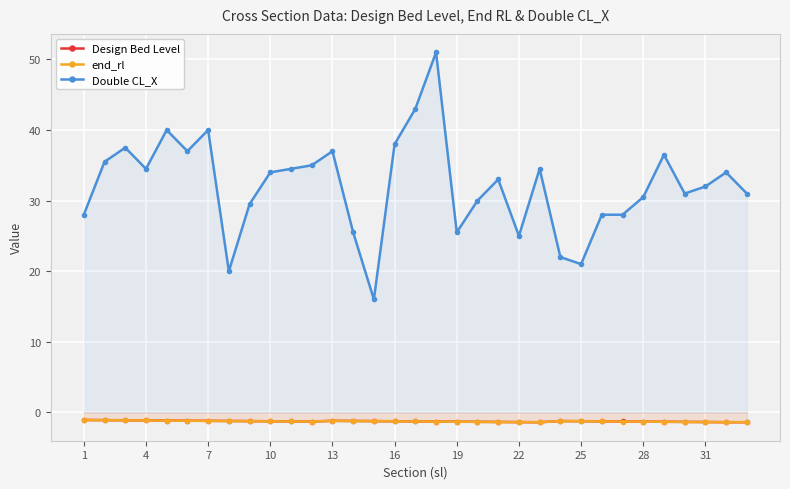

What is the sum of all Design Bed Level values?

-41.8